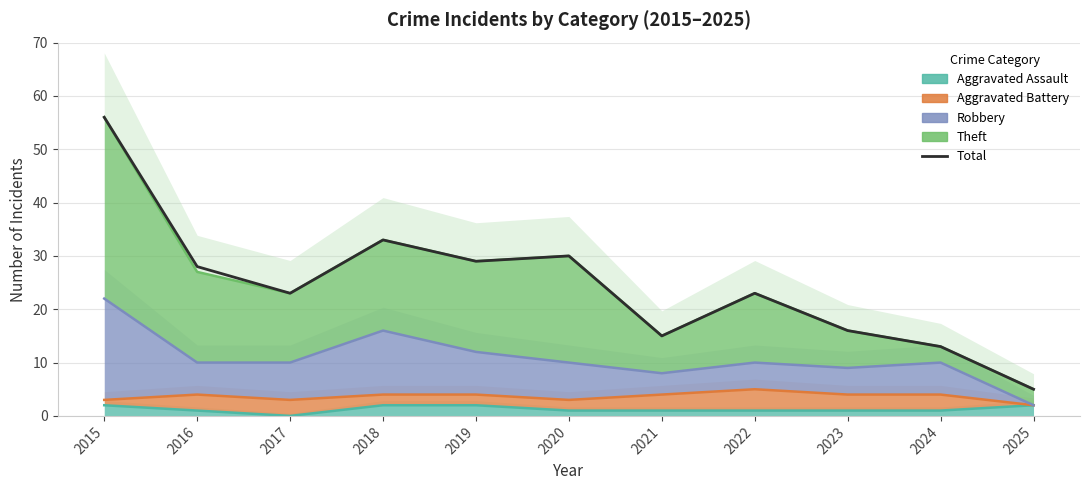

What is the sum of all values?

271